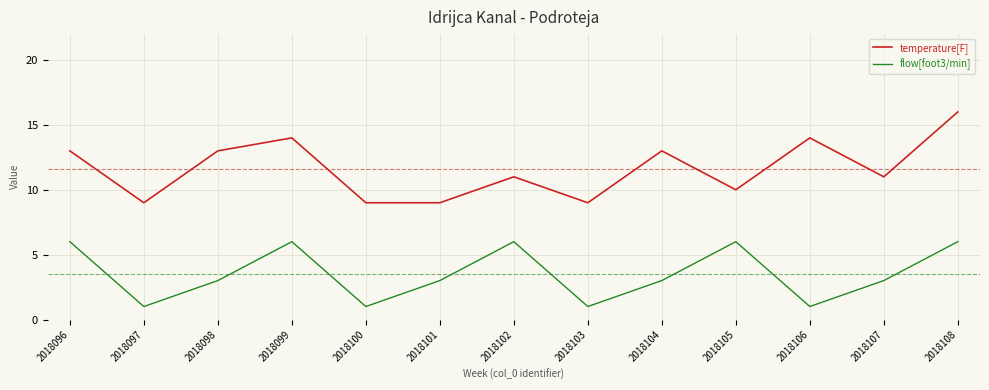

Is this an area chart (filled region under the line)?

No